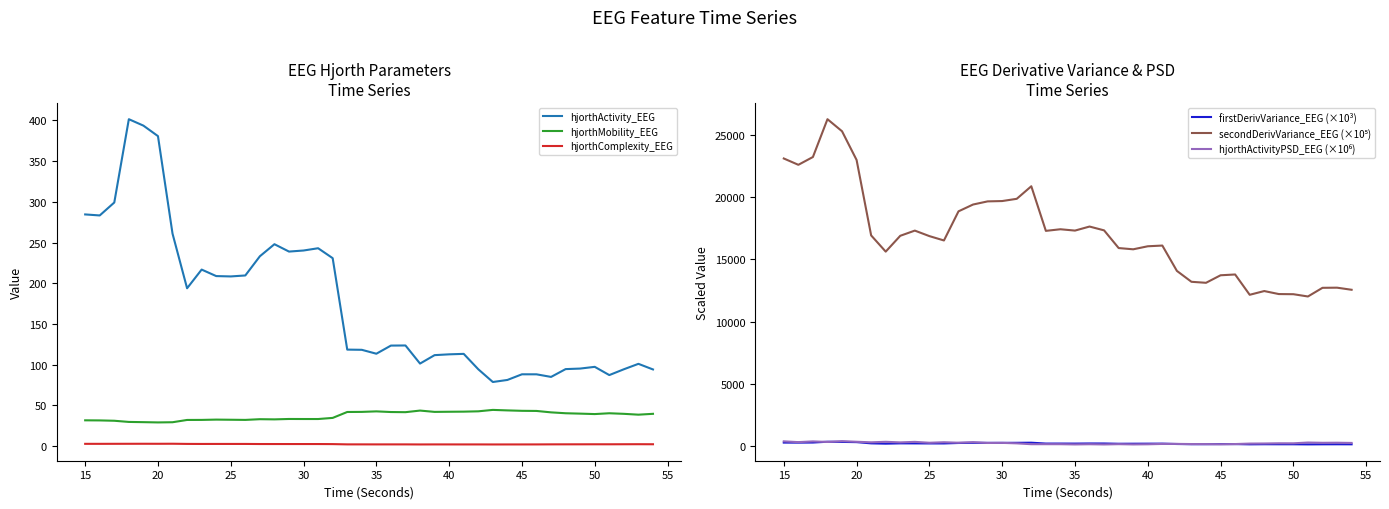

True or false: hjorthActivity_EEG and hjorthMobility_EEG intersect in this chart.

False